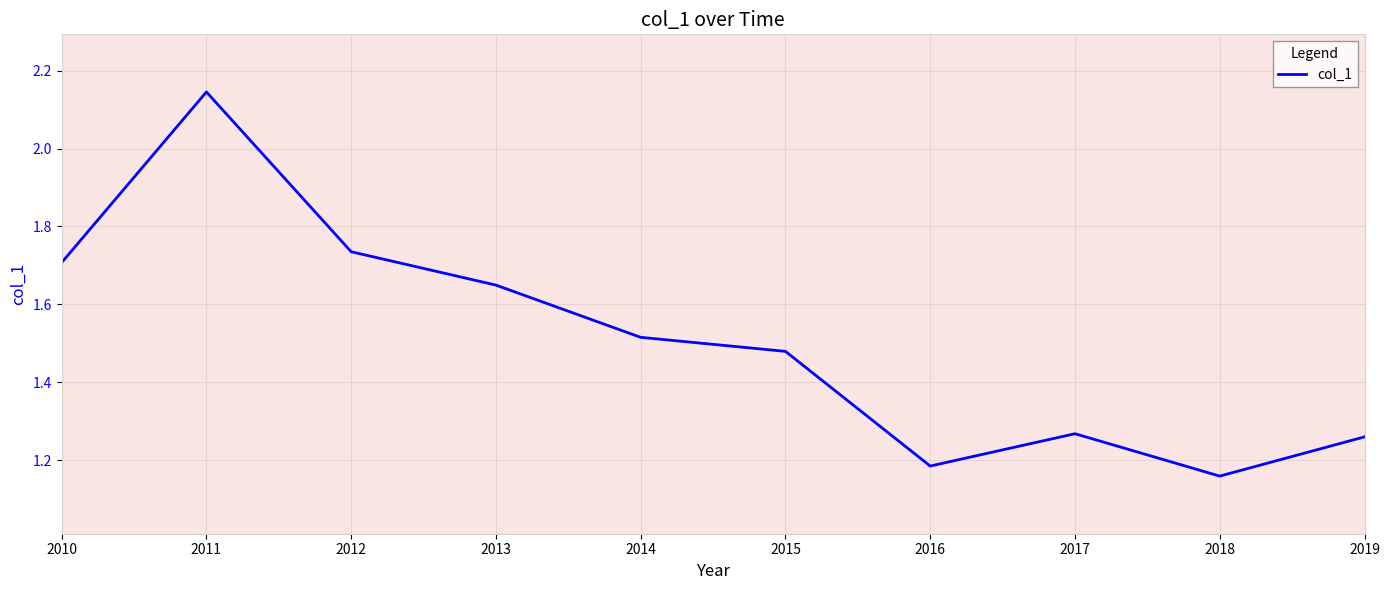

What is the difference between the maximum and minimum values?

1.0